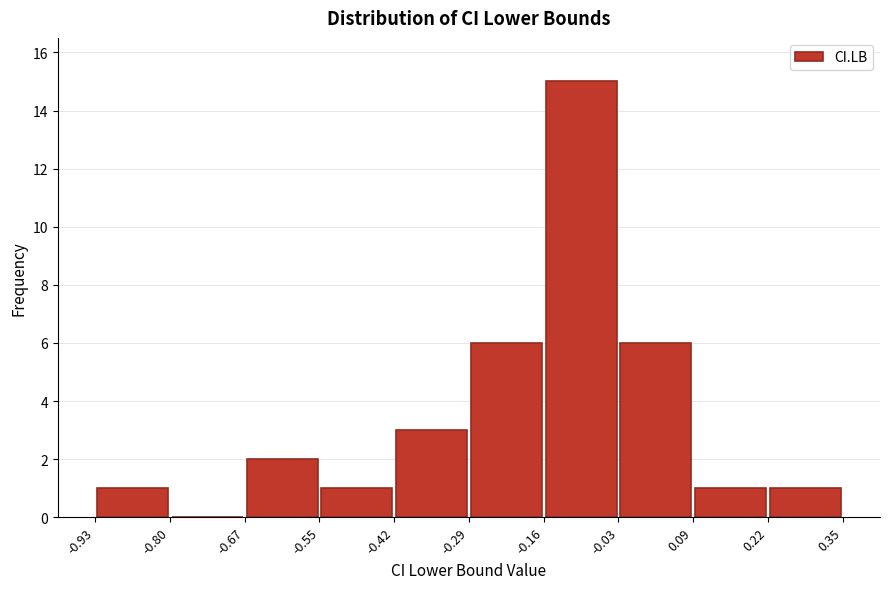

Reading left to right, list every bar in this chart as the range it spans on the x-axis followed by its height. The values are not printed on the chart, so give them approximately, as read against the axis.

-0.93 to -0.80: 1
-0.80 to -0.67: 0
-0.67 to -0.55: 2
-0.55 to -0.42: 1
-0.42 to -0.29: 3
-0.29 to -0.16: 6
-0.16 to -0.03: 15
-0.03 to 0.09: 6
0.09 to 0.22: 1
0.22 to 0.35: 1